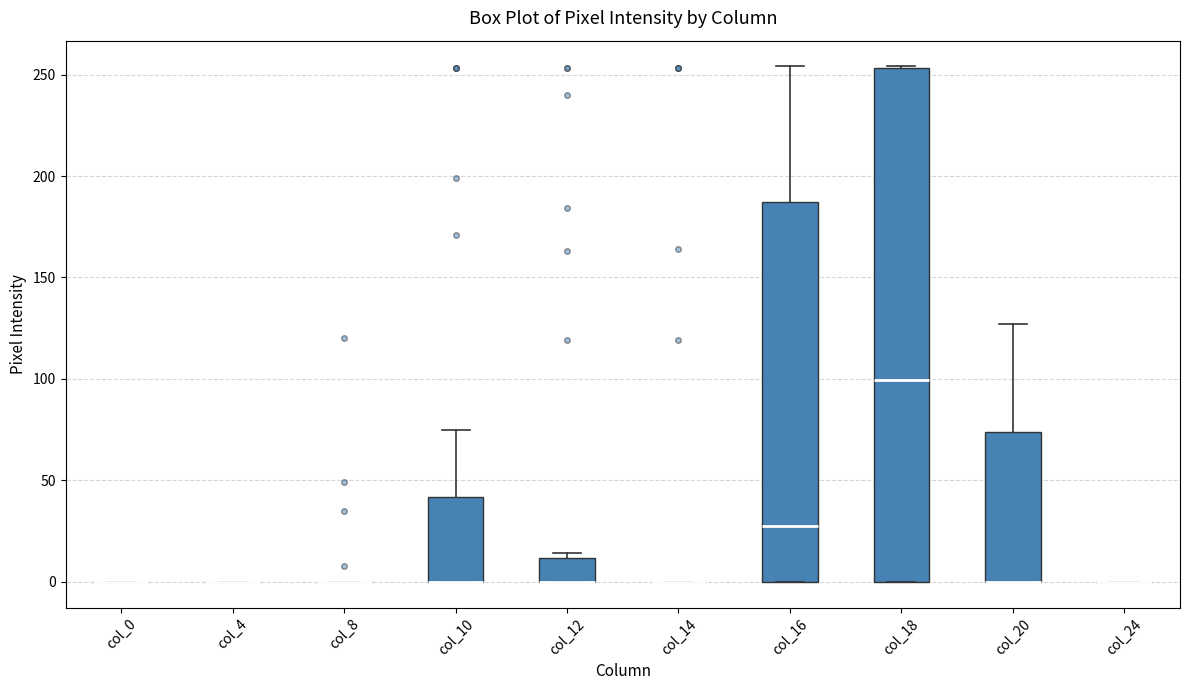

Reading left to right, read every box against the y-axis: the position of its median line, the range the box covers, and the ends of its whiskers. The values are not printed on the chart, so give them approximately, as read against the axis.

col_0: box collapsed to a line at 0, whiskers 0 to 0
col_4: box collapsed to a line at 0, whiskers 0 to 0
col_8: box collapsed to a line at 0, whiskers 0 to 0
col_10: median 0 (drawn on the box's lower edge), box 0 to 40, whiskers 0 to 75
col_12: median 0 (drawn on the box's lower edge), box 0 to 10, whiskers 0 to 15
col_14: box collapsed to a line at 0, whiskers 0 to 0
col_16: median 30, box 0 to 185, whiskers 0 to 255
col_18: median 100, box 0 to 255, whiskers 0 to 255
col_20: median 0 (drawn on the box's lower edge), box 0 to 75, whiskers 0 to 125
col_24: box collapsed to a line at 0, whiskers 0 to 0